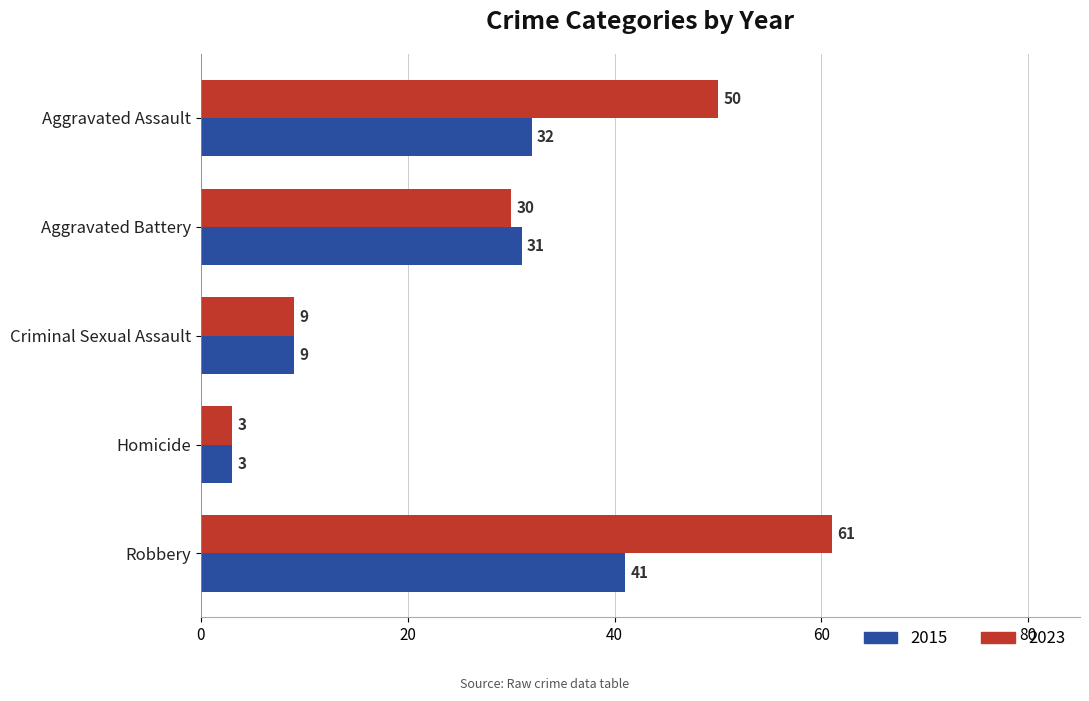

What is the difference between the maximum and second lowest values in the 2015 series?

32